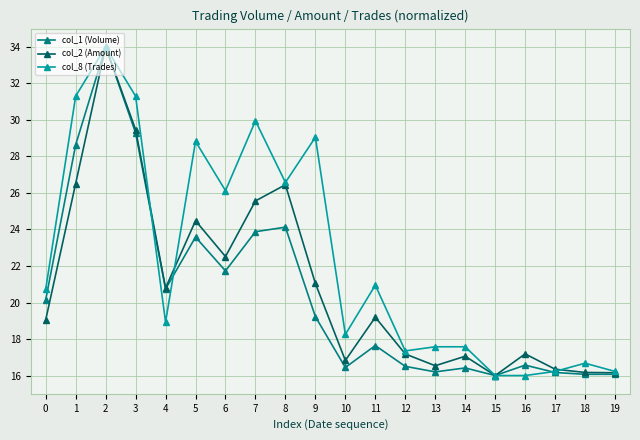

What are all the series names shown in the legend?

col_1 (Volume), col_2 (Amount), col_8 (Trades)